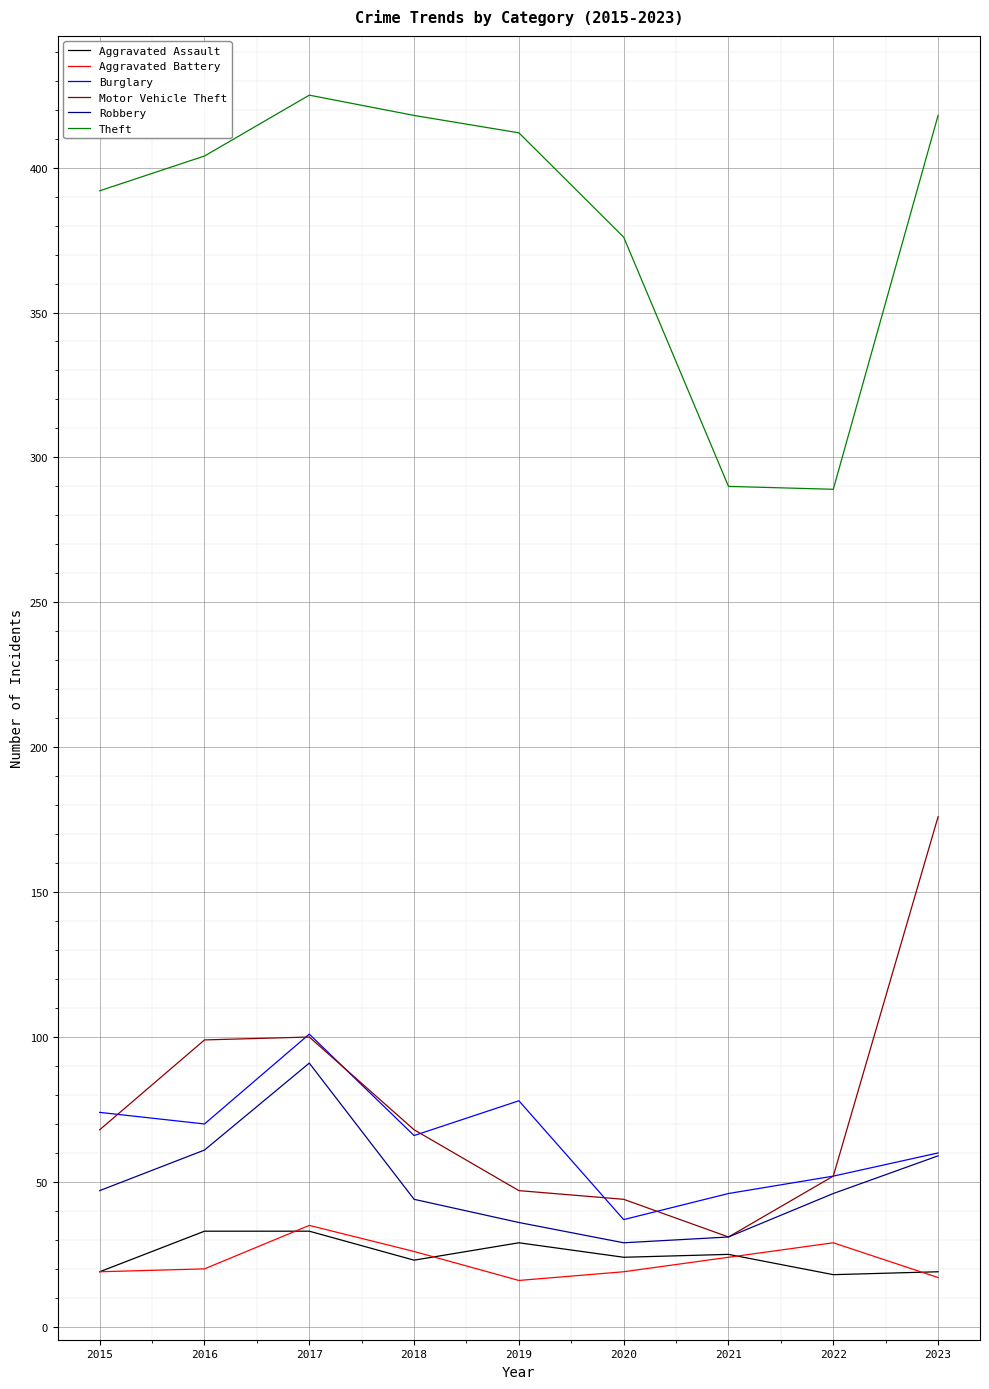

Does the chart display data point markers on the line(s)?

No